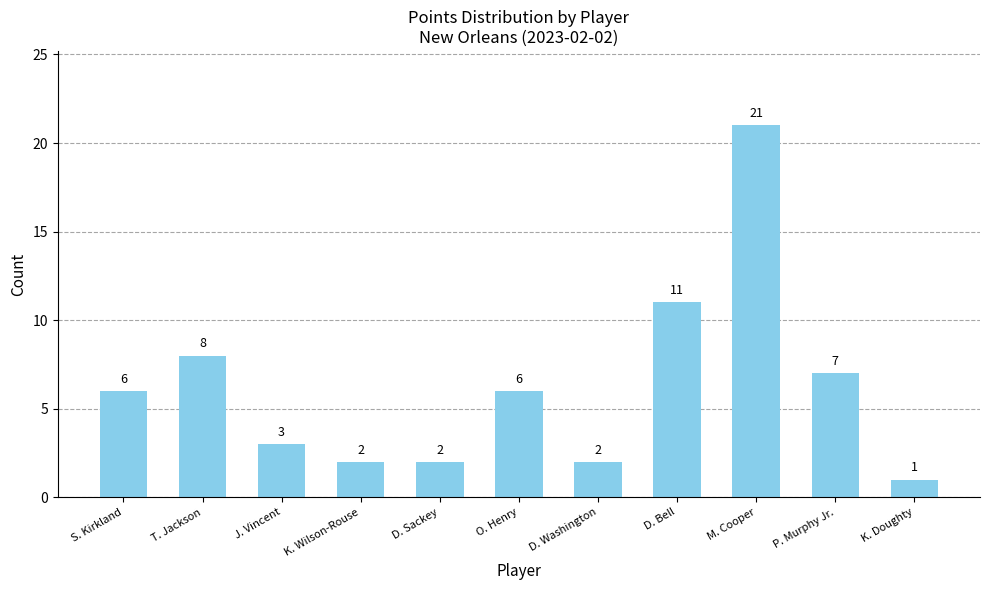

What is the sum of the values at K. Wilson-Rouse and T. Jackson?

10